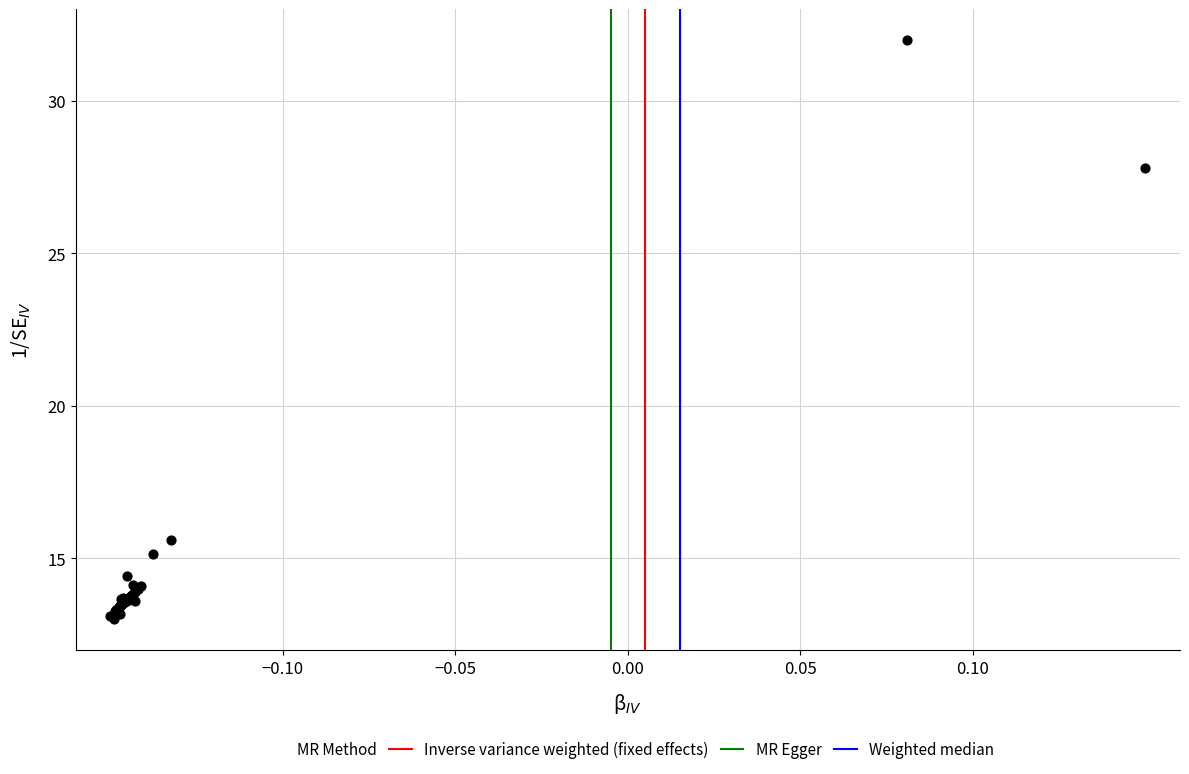

What Y value in the scatter plot is closest to 22?

27.8